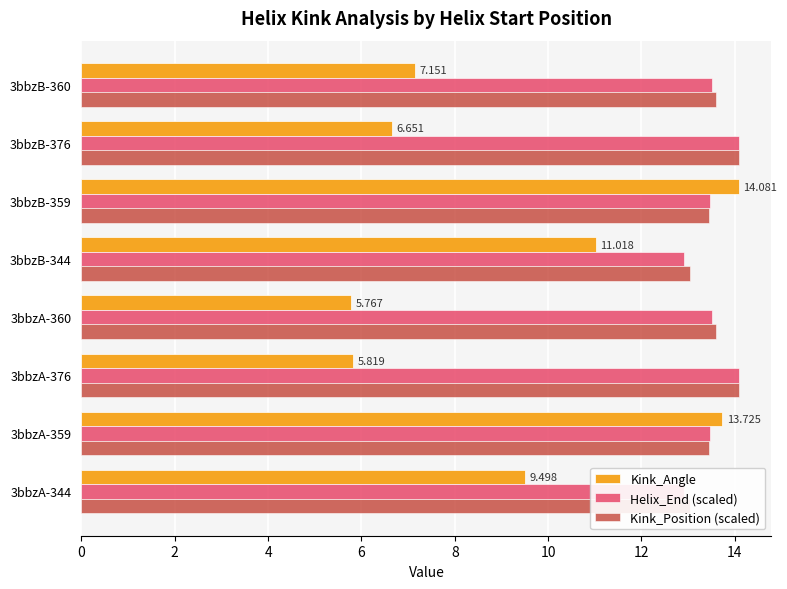

What is the sum of all Kink_Position (scaled) values?

108.3